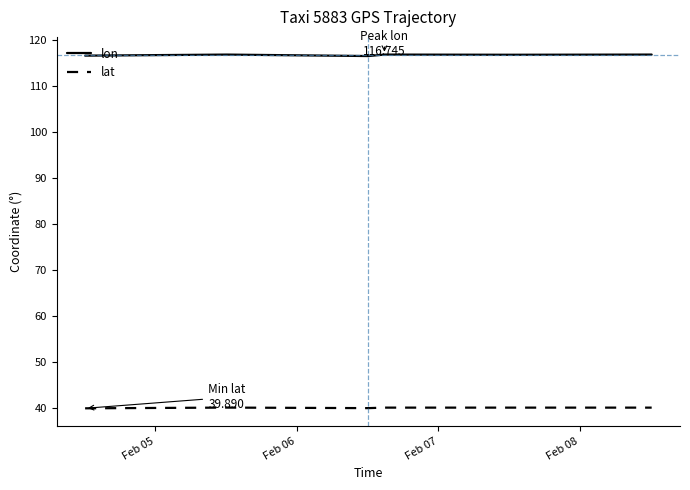

Count the number of data series in this chart.

2